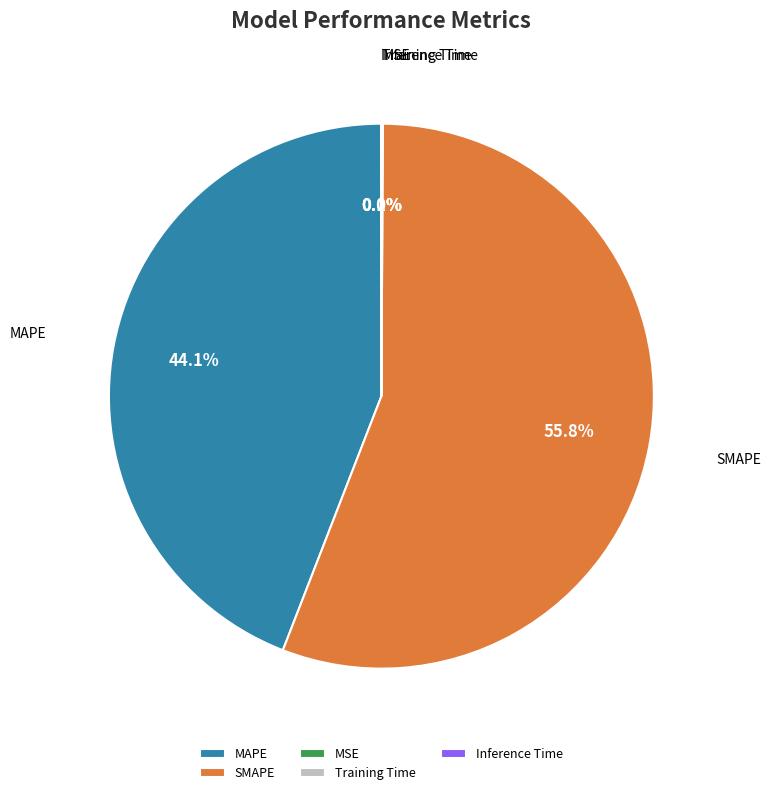

What portion of the pie excludes MAPE?

55.9%